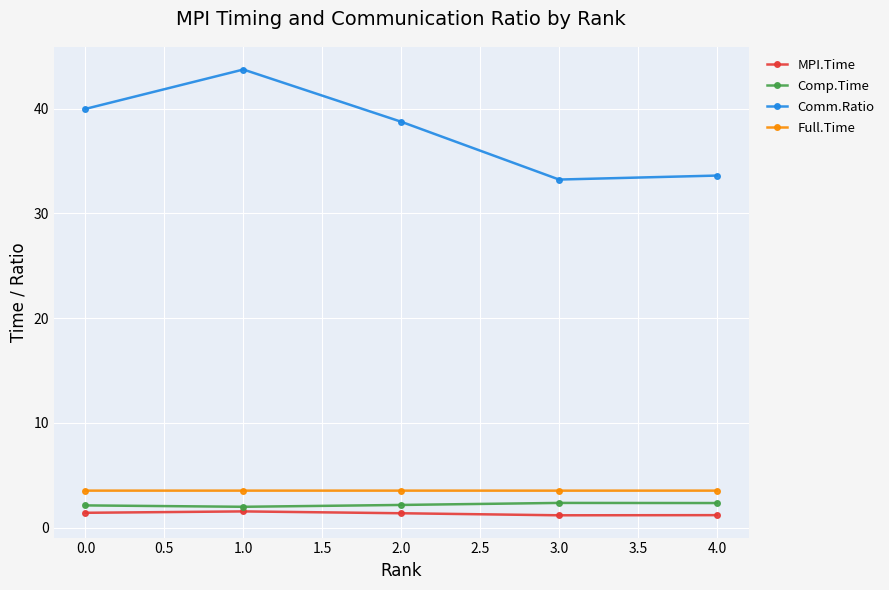

The value of Full.Time at 0.0 is 3.5. True or false?

True